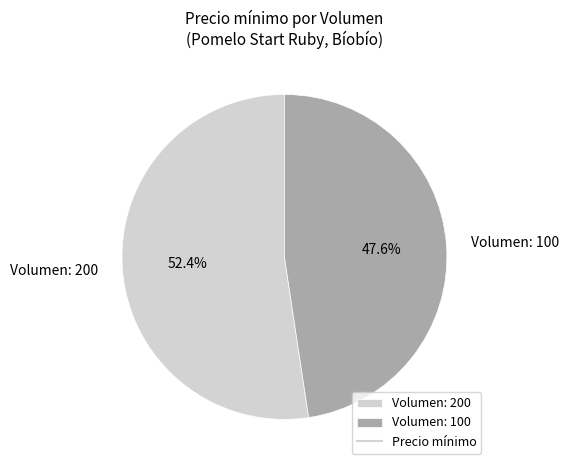

To the nearest percent, what is the average slice percentage?

50%